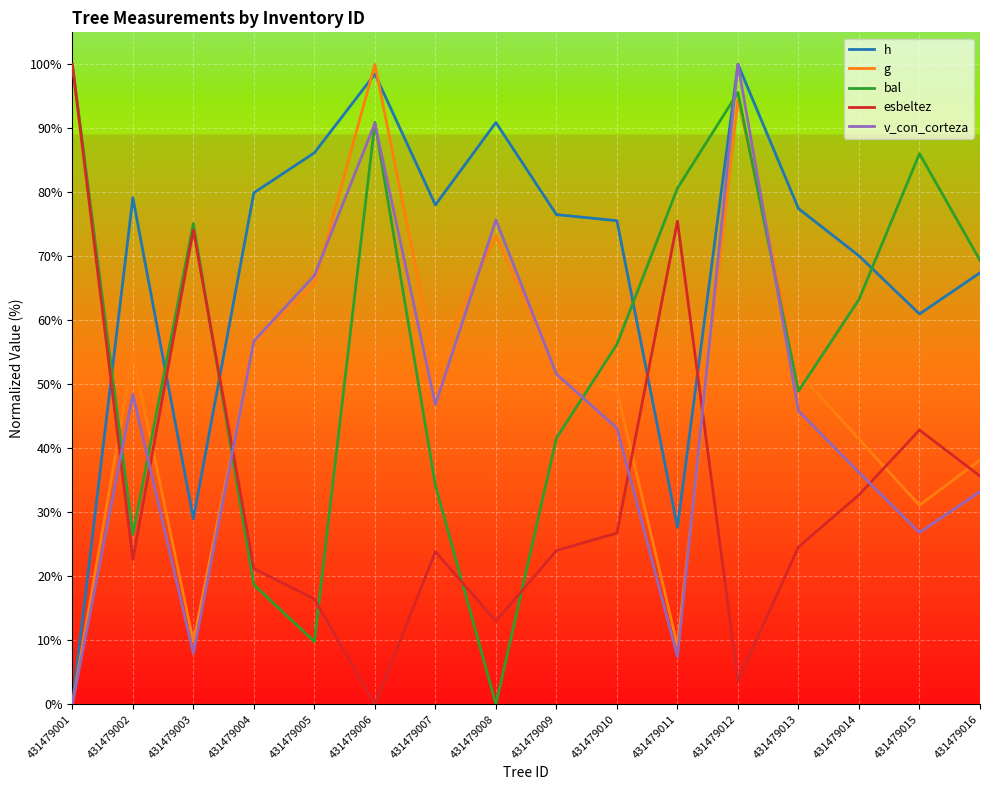

How many values in g are above zero?

15